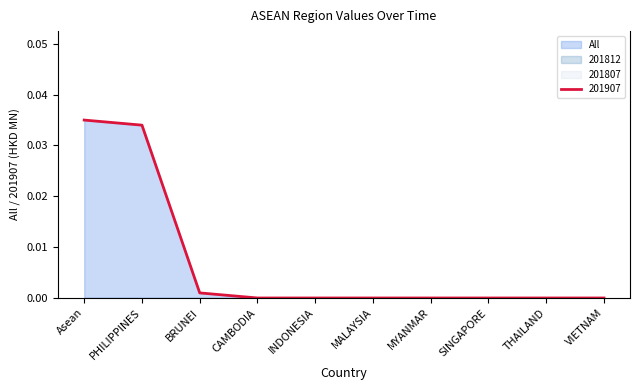

How many data points does each series have?

10